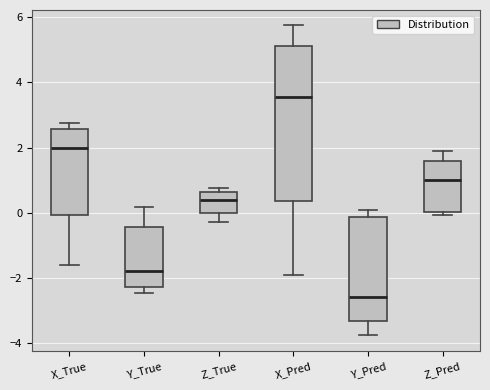

Which box has the lowest median line?

Y_Pred